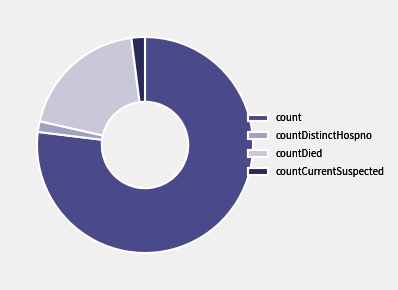

Between countDistinctHospno and countDied, which is larger?

countDied